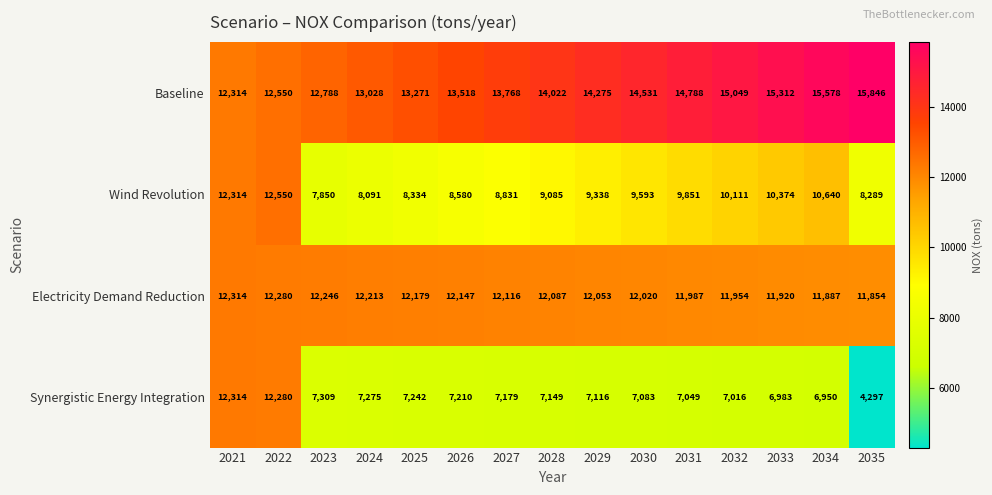

What is the lowest value of the Wind Revolution series?

7850